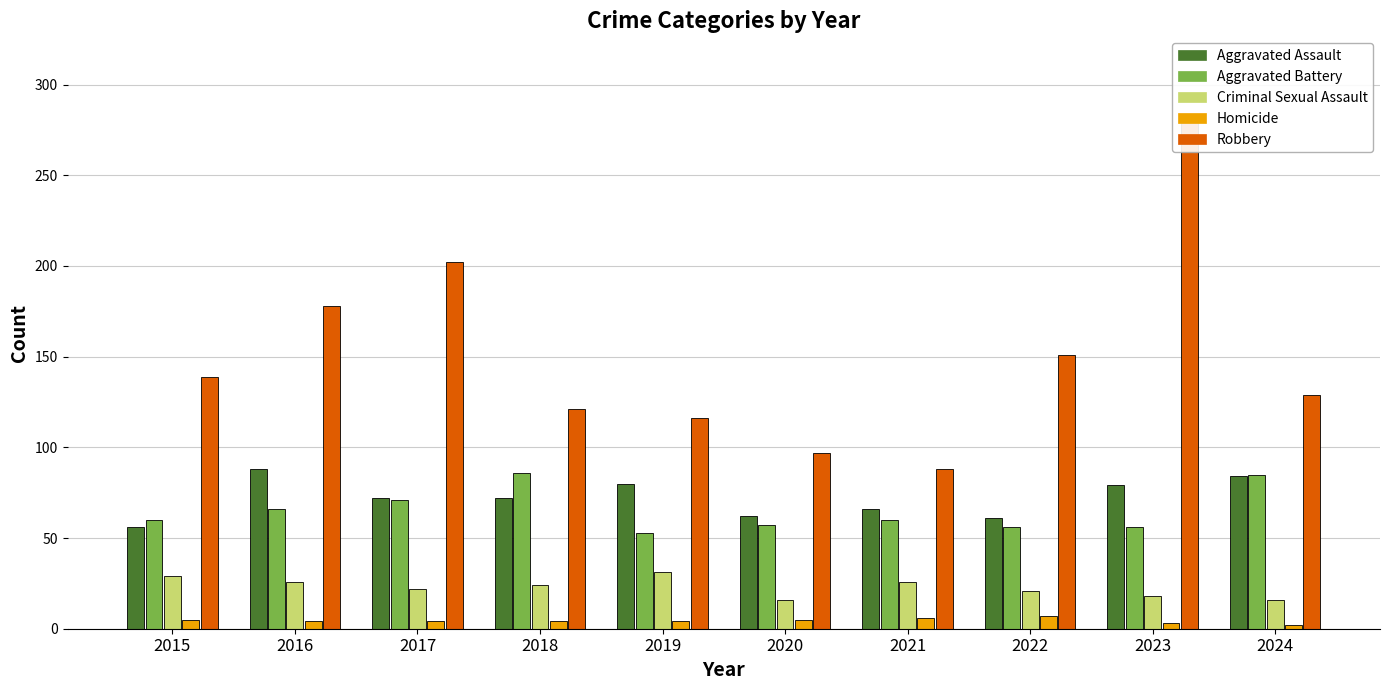

At how many categories does at least one series exceed 161?

3